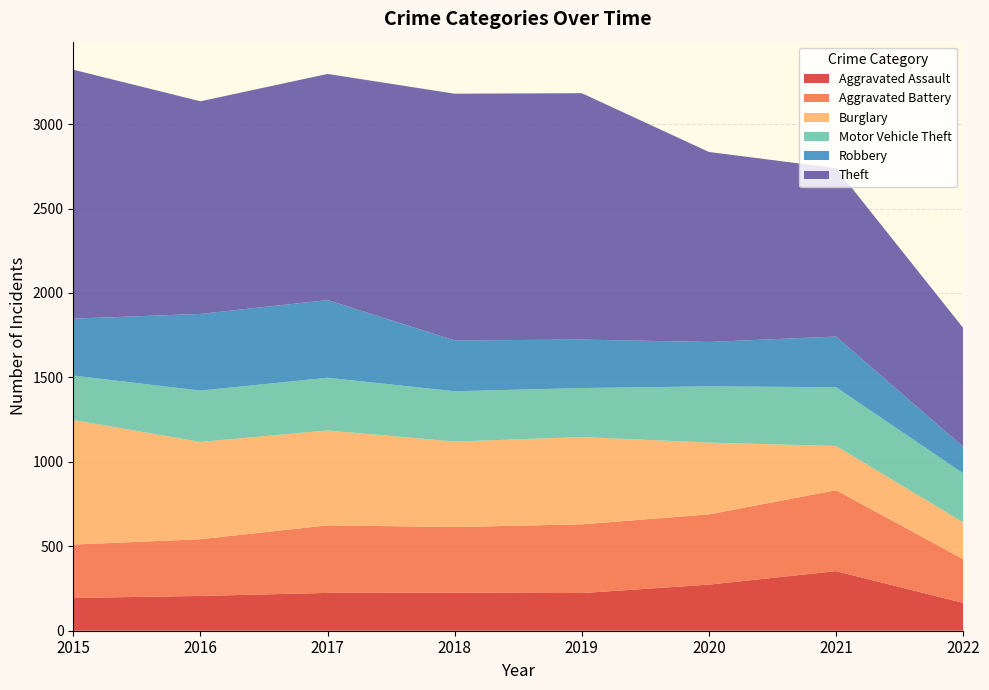

Reading left to right, extract all data points from this chart.

Aggravated Assault: 2015=194	2016=206	2017=224	2018=225	2019=223	2020=273	2021=353	2022=165
Aggravated Battery: 2015=316	2016=336	2017=400	2018=389	2019=407	2020=416	2021=479	2022=259
Burglary: 2015=738	2016=576	2017=562	2018=506	2019=517	2020=425	2021=262	2022=218
Motor Vehicle Theft: 2015=263	2016=304	2017=312	2018=298	2019=290	2020=333	2021=348	2022=290
Robbery: 2015=337	2016=454	2017=460	2018=301	2019=287	2020=263	2021=300	2022=157
Theft: 2015=1474	2016=1259	2017=1339	2018=1461	2019=1459	2020=1125	2021=997	2022=704